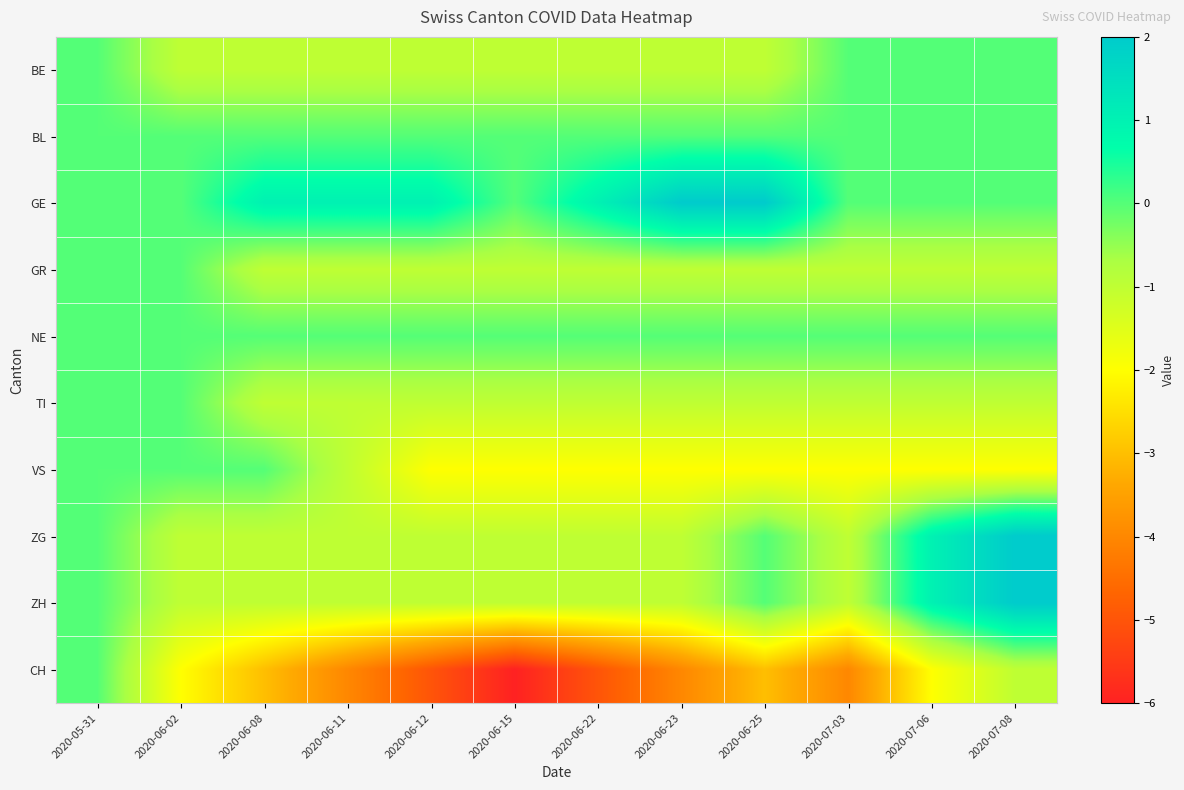

Reading left to right, transcribe all the data shown in this chart.

BE: 2020-05-31=0	2020-06-02=-1	2020-06-08=-1	2020-06-11=-1	2020-06-12=-1	2020-06-15=-1	2020-06-22=-1	2020-06-23=-1	2020-06-25=-1	2020-07-03=0	2020-07-06=0	2020-07-08=0
BL: 2020-05-31=0	2020-06-02=0	2020-06-08=0	2020-06-11=0	2020-06-12=0	2020-06-15=0	2020-06-22=0	2020-06-23=0	2020-06-25=0	2020-07-03=0	2020-07-06=0	2020-07-08=0
GE: 2020-05-31=0	2020-06-02=0	2020-06-08=1	2020-06-11=1	2020-06-12=1	2020-06-15=0	2020-06-22=1	2020-06-23=2	2020-06-25=2	2020-07-03=0	2020-07-06=0	2020-07-08=0
GR: 2020-05-31=0	2020-06-02=0	2020-06-08=-1	2020-06-11=-1	2020-06-12=-1	2020-06-15=-1	2020-06-22=-1	2020-06-23=-1	2020-06-25=-1	2020-07-03=-1	2020-07-06=-1	2020-07-08=-1
NE: 2020-05-31=0	2020-06-02=0	2020-06-08=0	2020-06-11=0	2020-06-12=0	2020-06-15=0	2020-06-22=0	2020-06-23=0	2020-06-25=0	2020-07-03=0	2020-07-06=0	2020-07-08=0
TI: 2020-05-31=0	2020-06-02=0	2020-06-08=-1	2020-06-11=-1	2020-06-12=-1	2020-06-15=-1	2020-06-22=-1	2020-06-23=-1	2020-06-25=-1	2020-07-03=-1	2020-07-06=-1	2020-07-08=-1
VS: 2020-05-31=0	2020-06-02=0	2020-06-08=0	2020-06-11=-1	2020-06-12=-2	2020-06-15=-2	2020-06-22=-2	2020-06-23=-2	2020-06-25=-2	2020-07-03=-2	2020-07-06=-2	2020-07-08=-2
ZG: 2020-05-31=0	2020-06-02=-1	2020-06-08=-1	2020-06-11=-1	2020-06-12=-1	2020-06-15=-1	2020-06-22=-1	2020-06-23=-1	2020-06-25=0	2020-07-03=-1	2020-07-06=1	2020-07-08=2
ZH: 2020-05-31=0	2020-06-02=-1	2020-06-08=-1	2020-06-11=-1	2020-06-12=-1	2020-06-15=-1	2020-06-22=-1	2020-06-23=-1	2020-06-25=0	2020-07-03=-1	2020-07-06=1	2020-07-08=2
CH: 2020-05-31=0	2020-06-02=-2	2020-06-08=-3	2020-06-11=-4	2020-06-12=-5	2020-06-15=-6	2020-06-22=-5	2020-06-23=-4	2020-06-25=-3	2020-07-03=-4	2020-07-06=-2	2020-07-08=-1